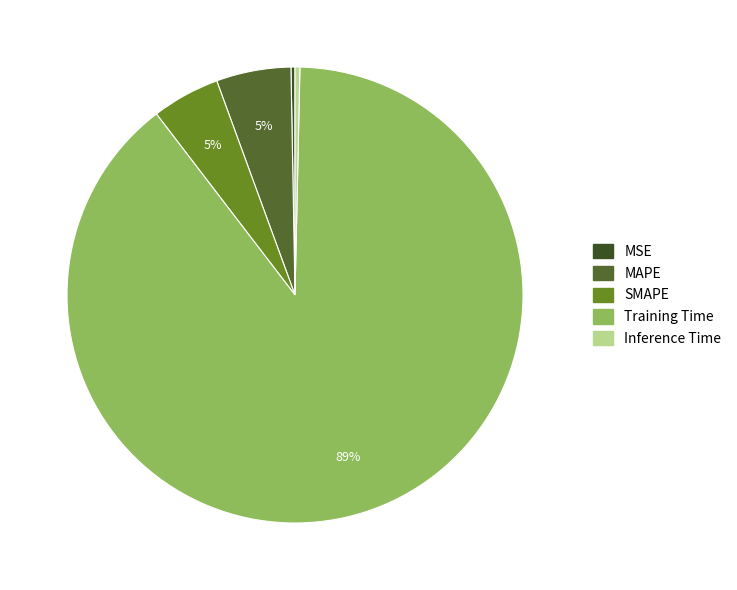

Which category has the biggest portion of the pie?

Training Time